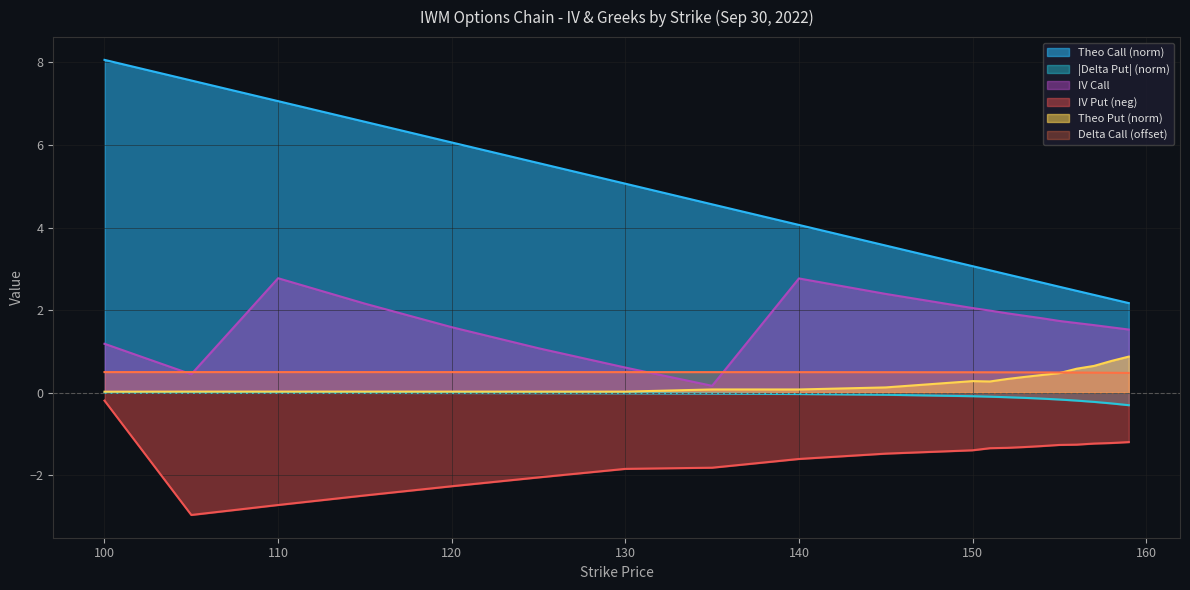

At which label does delta_put reach its peak?

100